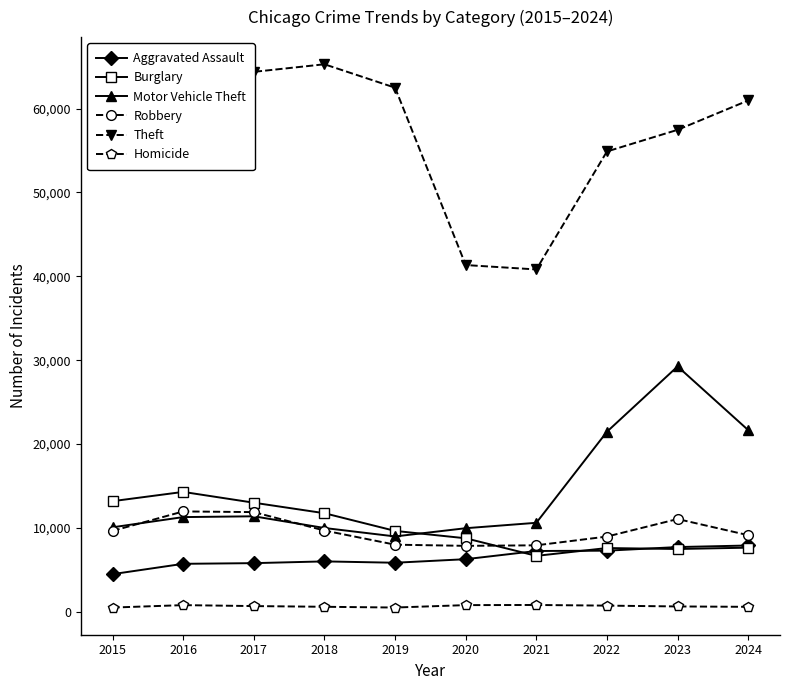

What are all the series names shown in the legend?

Aggravated Assault, Burglary, Motor Vehicle Theft, Robbery, Theft, Homicide